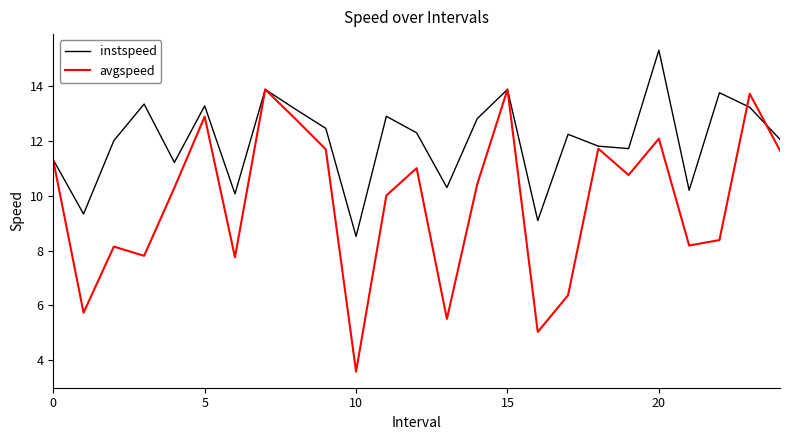

In avgspeed, how many points are lower than both neighbors (excluding endpoints)?

8